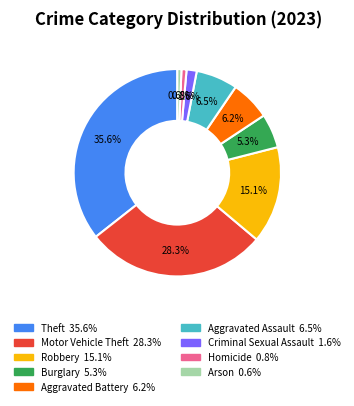

To the nearest percent, what portion does Criminal Sexual Assault represent?

2%